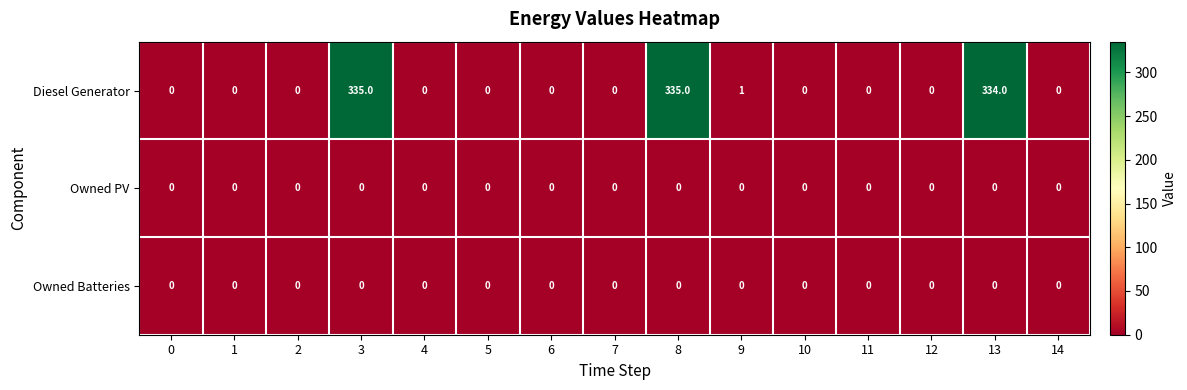

What is the maximum value for Diesel Generator?

335